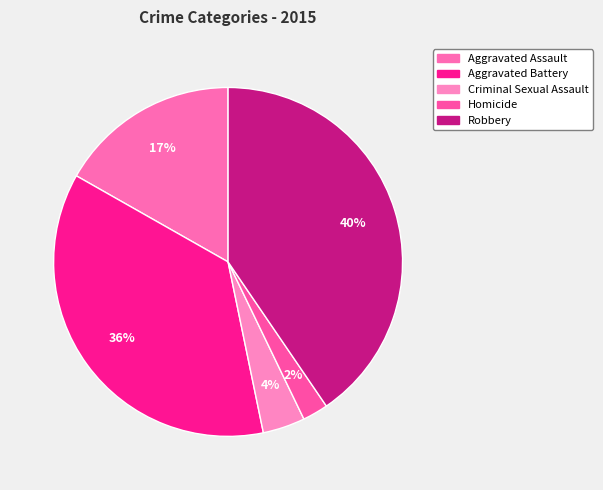

Is there any slice that represents more than half of the pie?

No